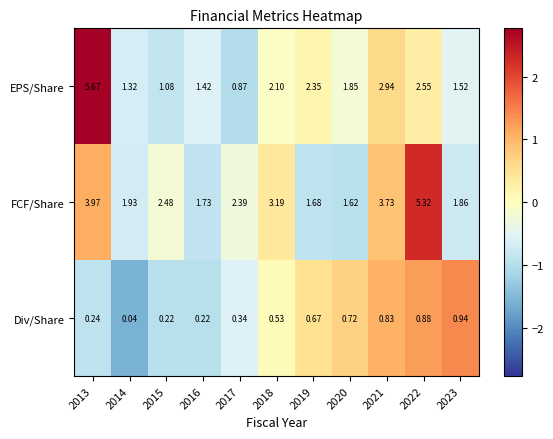

Which category has the highest value across all series?

2013